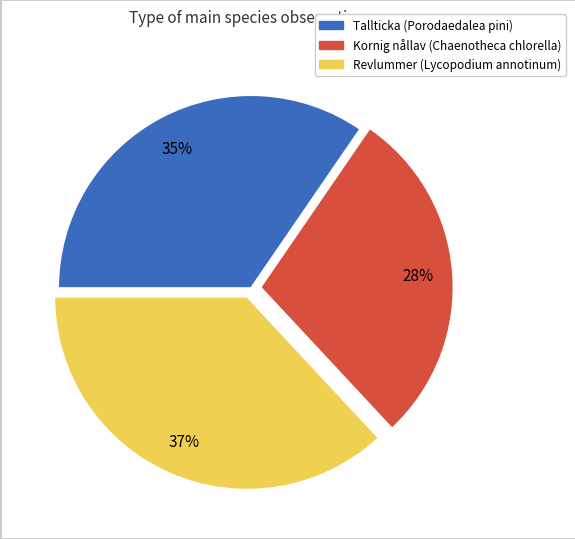

Does any single category account for the majority?

No